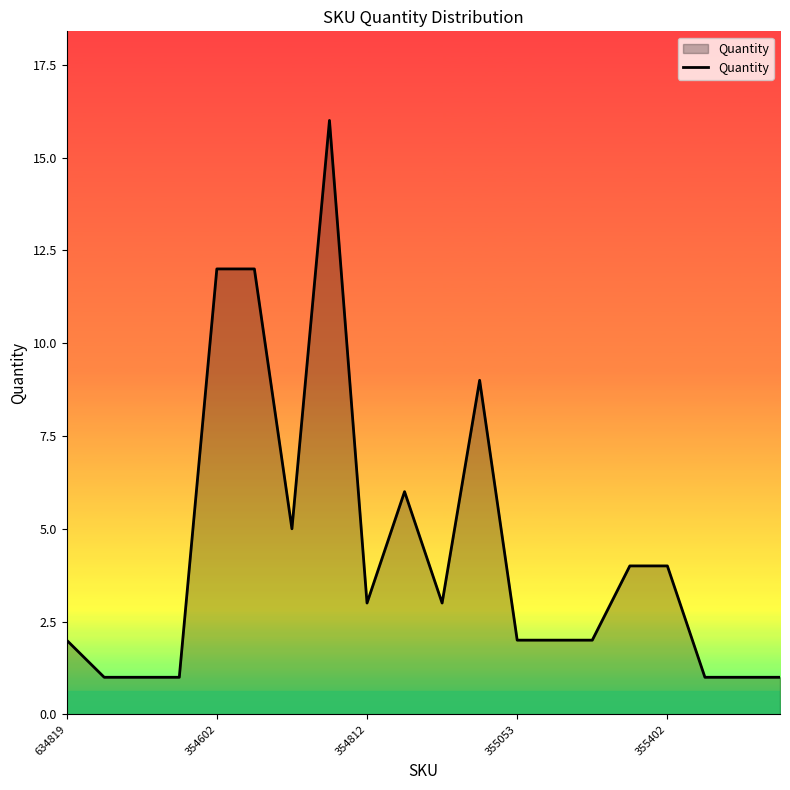

What is the difference between the maximum and minimum values?

15